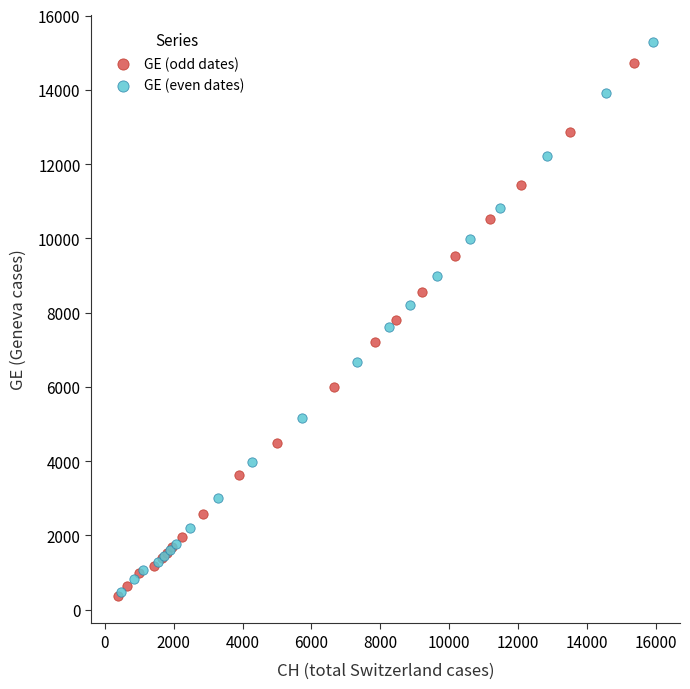

Which series has the largest Y range (max minus min)?

GE (even dates)